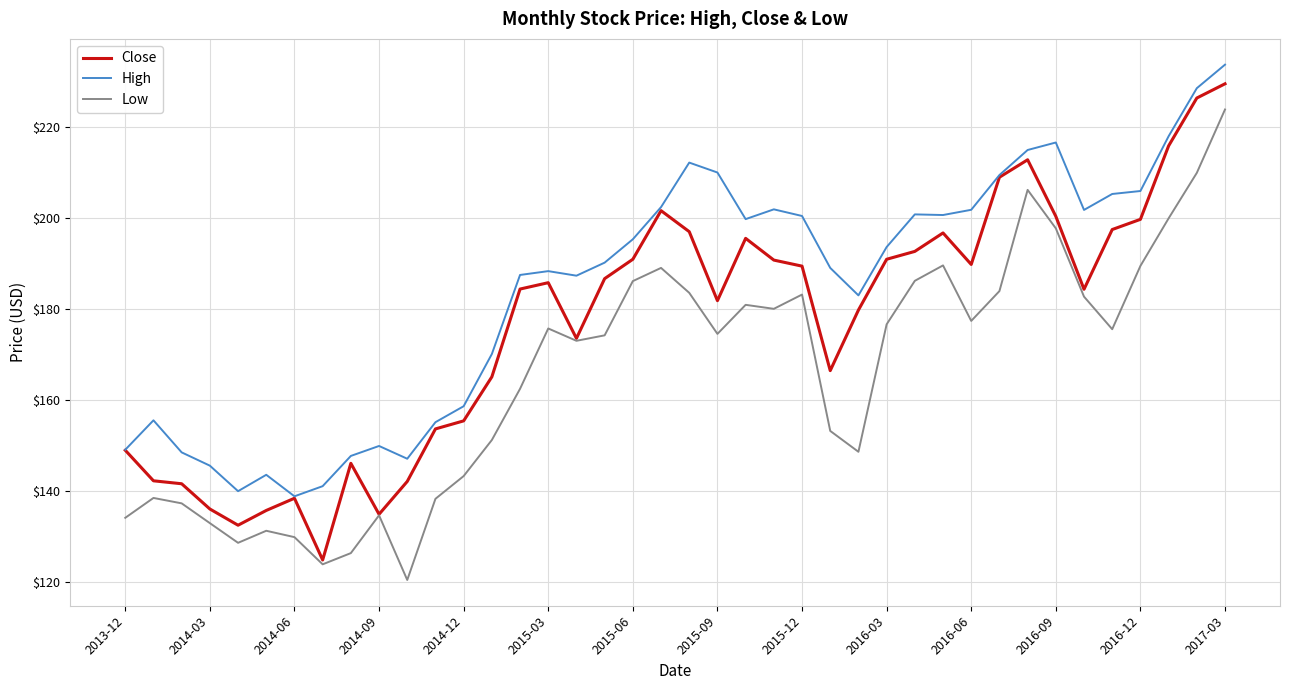

Rank the series by their average value, from highest to lowest.

High, Close, Low